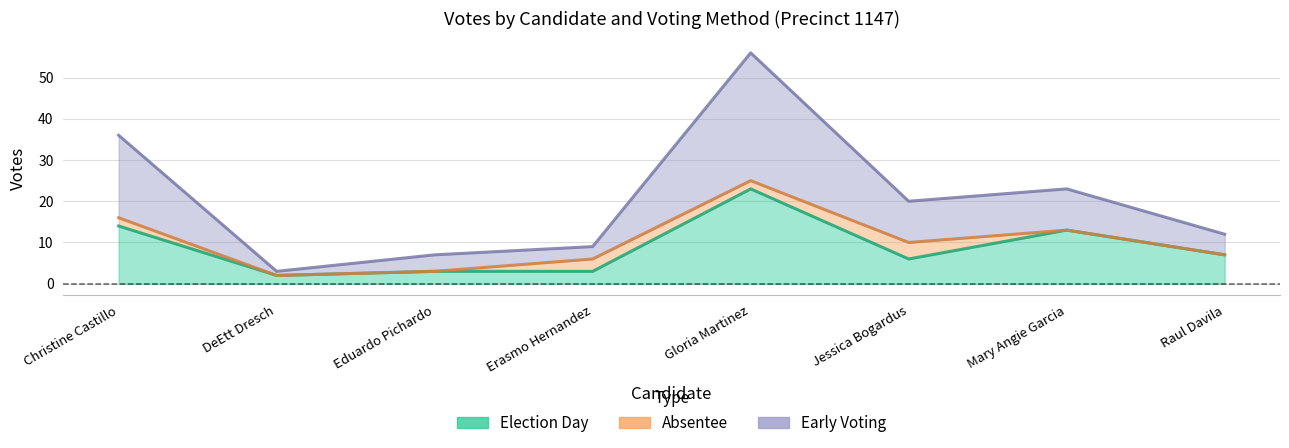

How many data points does each series have?

8